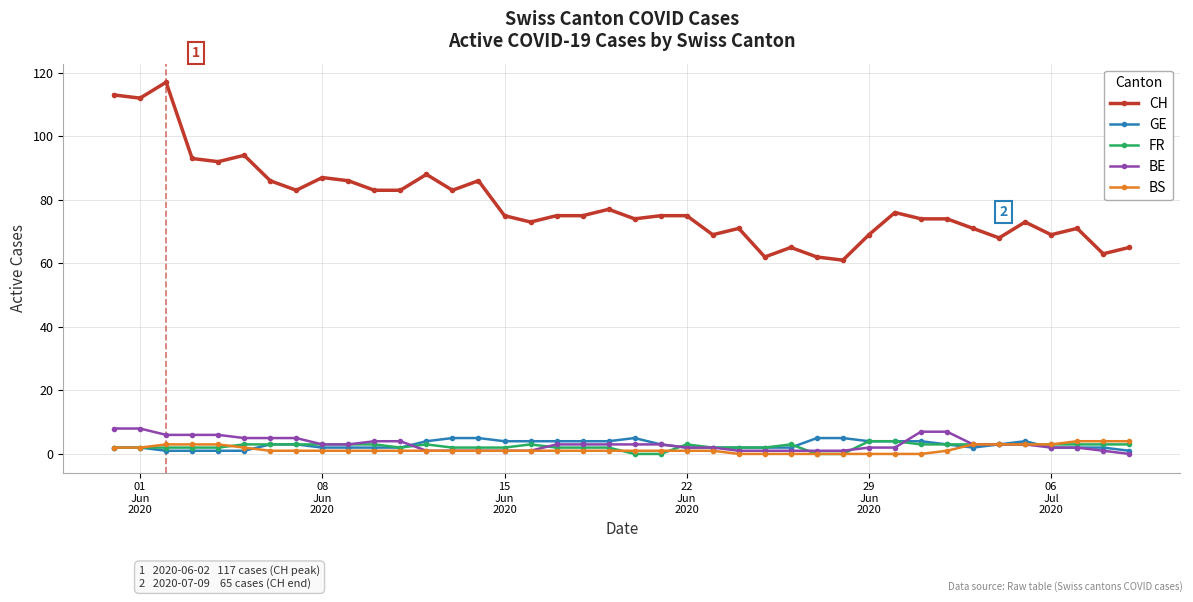

Which series has the widest spread of values?

CH